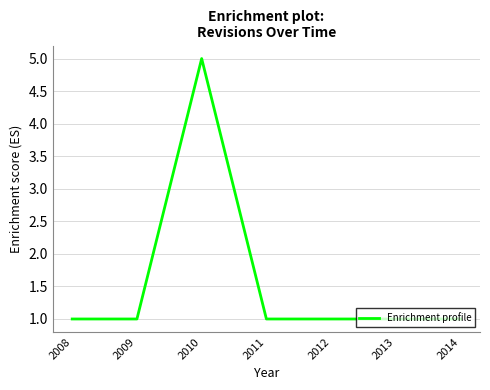

Where is the first local maximum?

2010